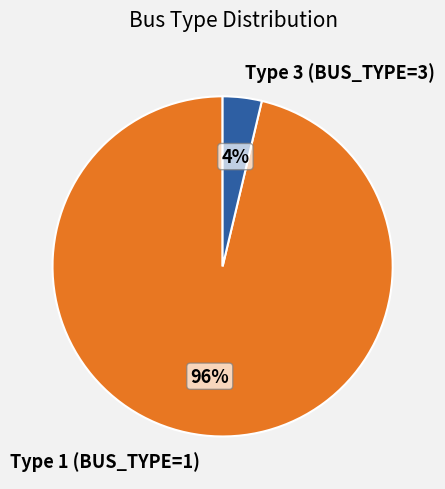

Which has a higher value, Type 1 (BUS_TYPE=1) or Type 3 (BUS_TYPE=3)?

Type 1 (BUS_TYPE=1)